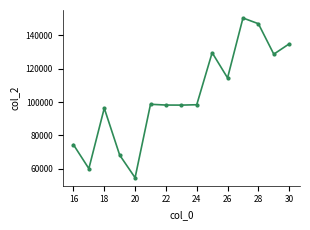

What is the difference between the second highest and minimum values?

92382